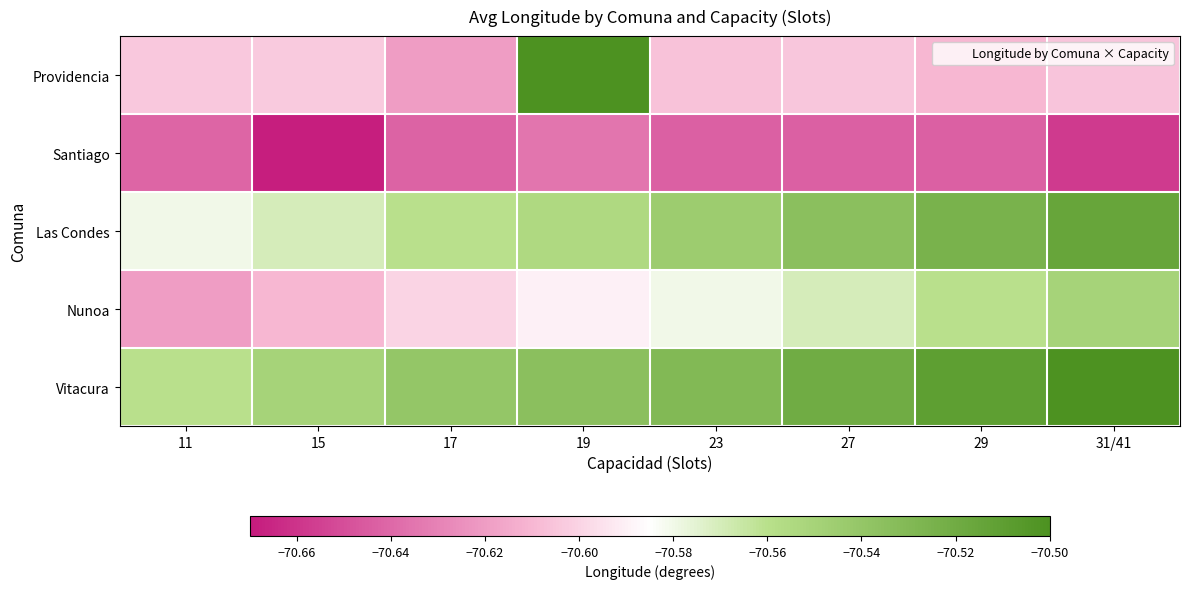

Which series has the largest total across all categories?

Vitacura